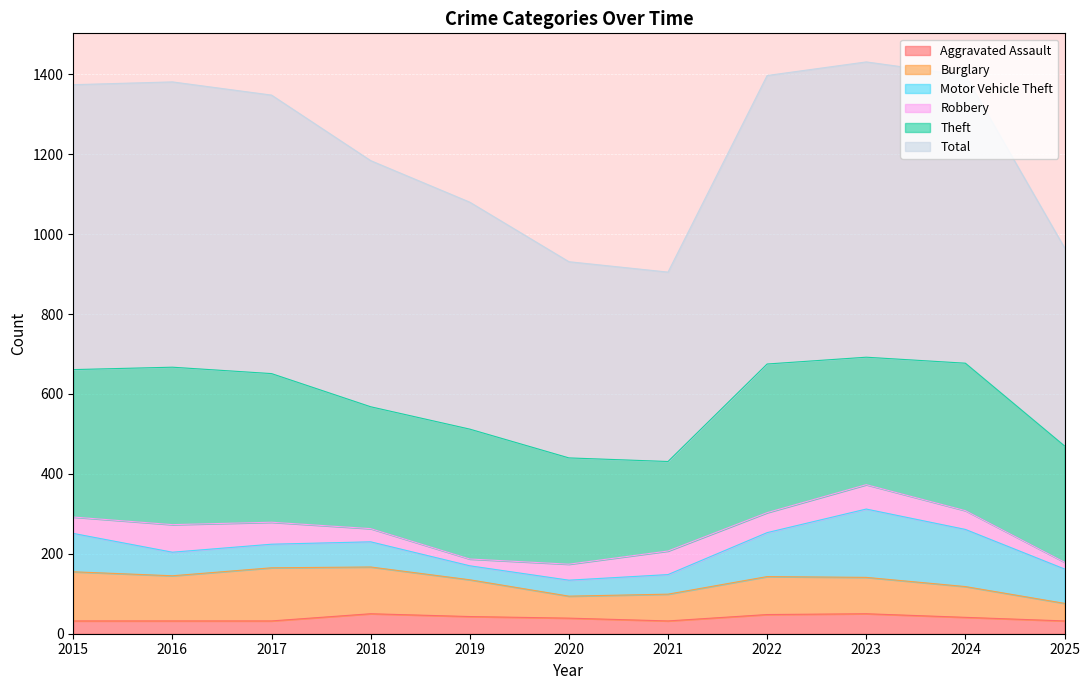

What is the approximate value of Burglary at 2020?

55